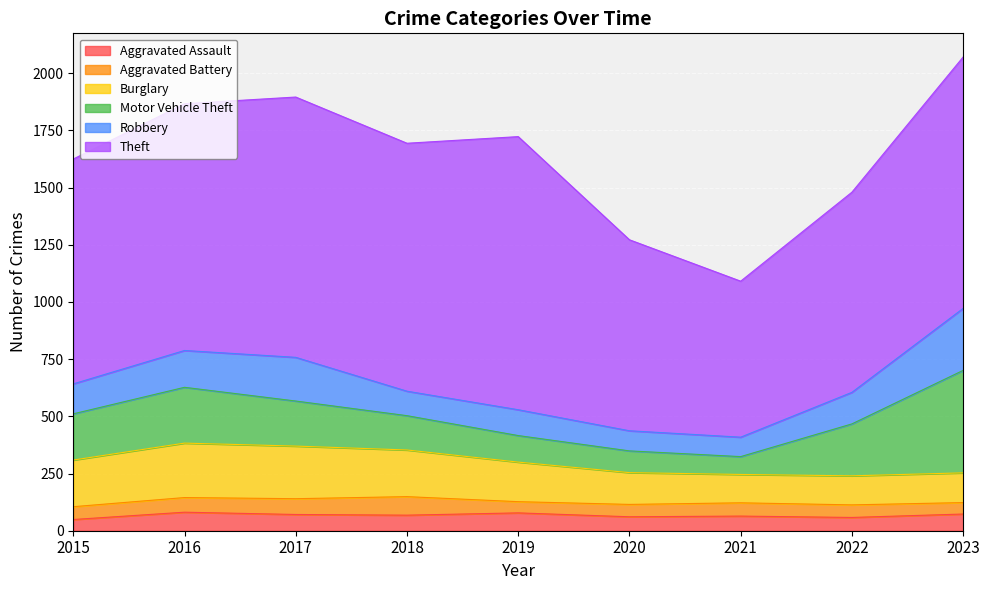

Reading right to left, extract all data points from this chart.

Aggravated Assault: 73	58	64	61	78	68	71	81	49
Aggravated Battery: 50	55	58	54	49	81	69	64	56
Burglary: 130	127	124	139	173	204	230	238	204
Motor Vehicle Theft: 448	227	78	95	116	150	197	244	202
Robbery: 271	138	85	88	113	107	191	161	131
Theft: 1099	875	682	835	1194	1084	1138	1079	983